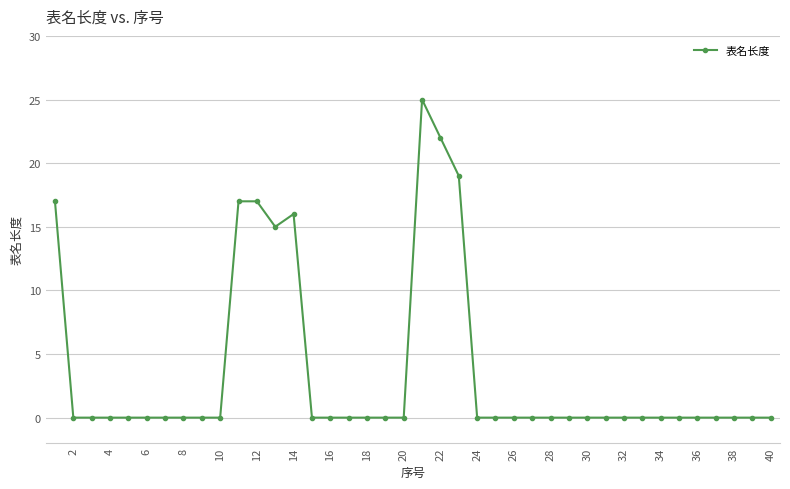

What is the difference between the maximum and minimum values?

25